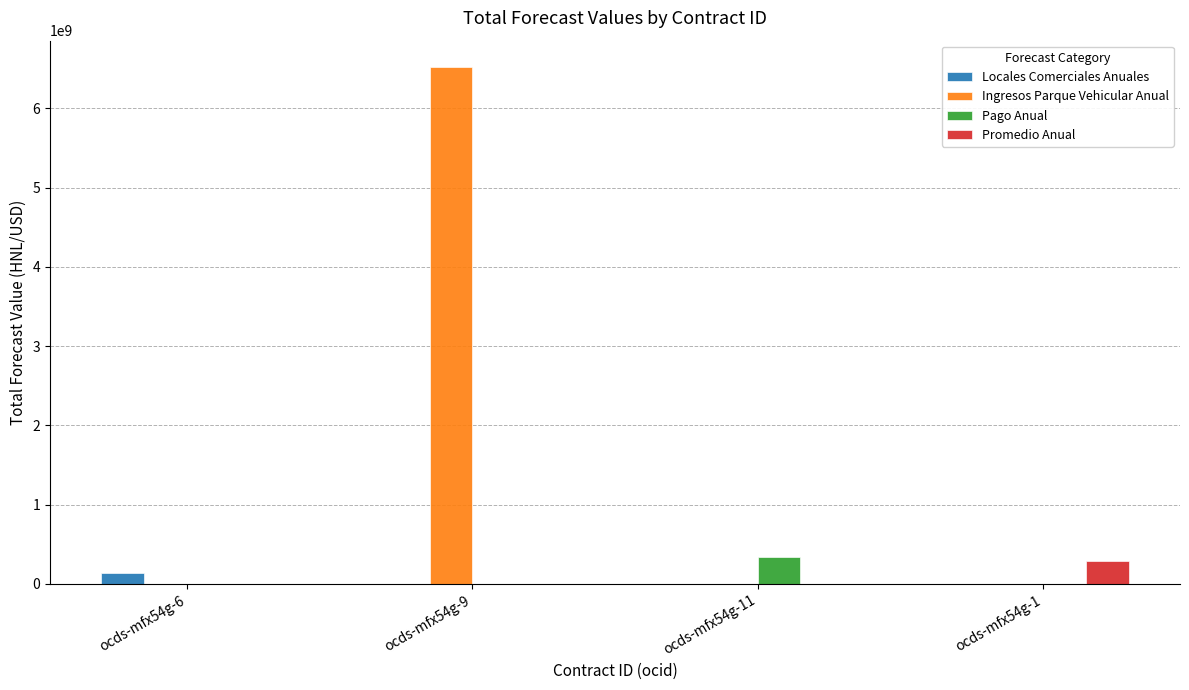

Which series changed the most between ocds-mfx54g-6 and ocds-mfx54g-9?

Ingresos Parque Vehicular Anual